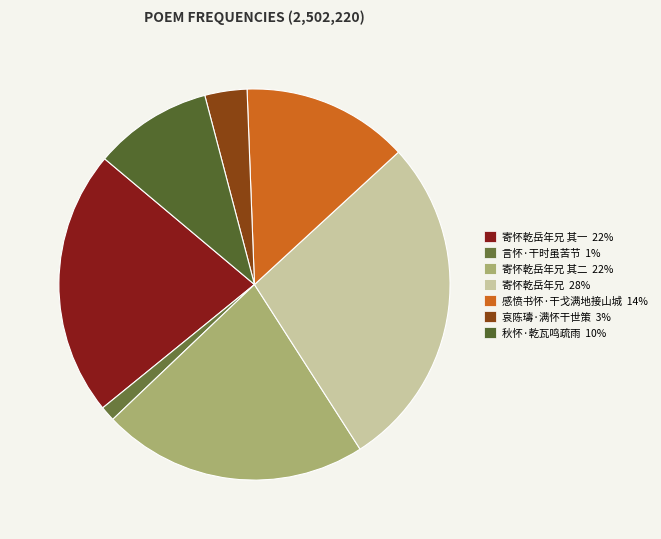

How many slices are in this pie chart?

7